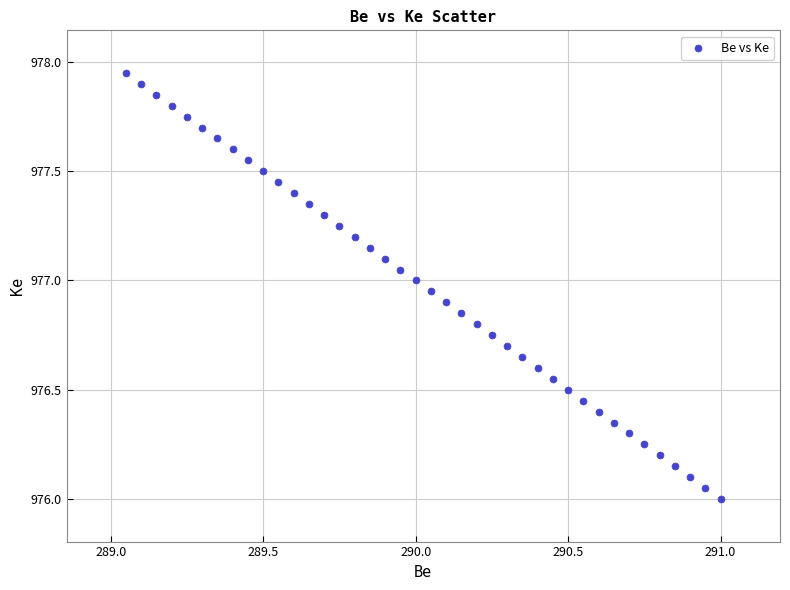

What is the range of X values (max minus min)?

1.9